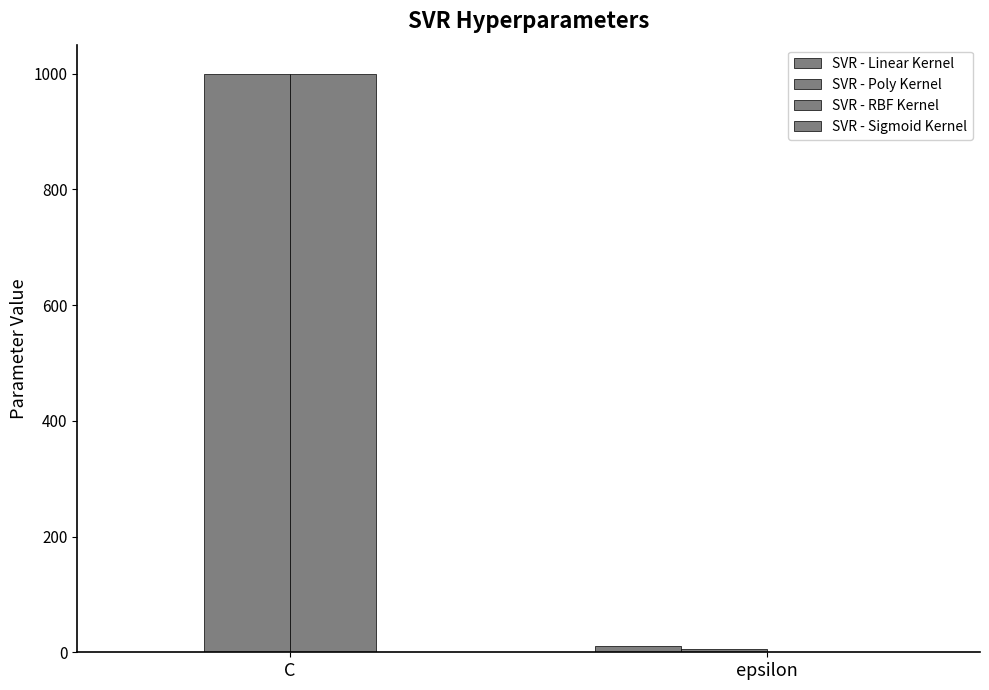

Which series has the widest spread of values?

SVR - RBF Kernel